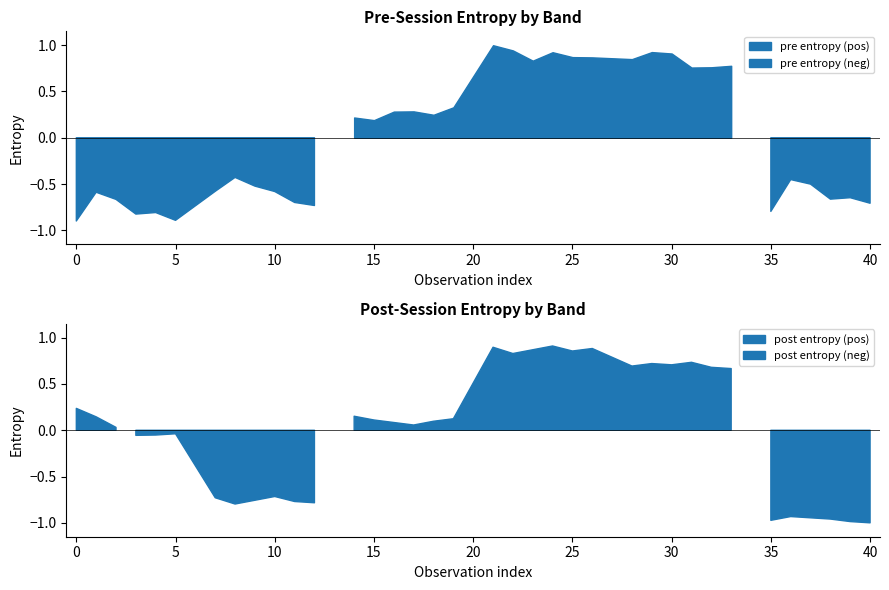

Where is x_pre nearest to the value 2?

2